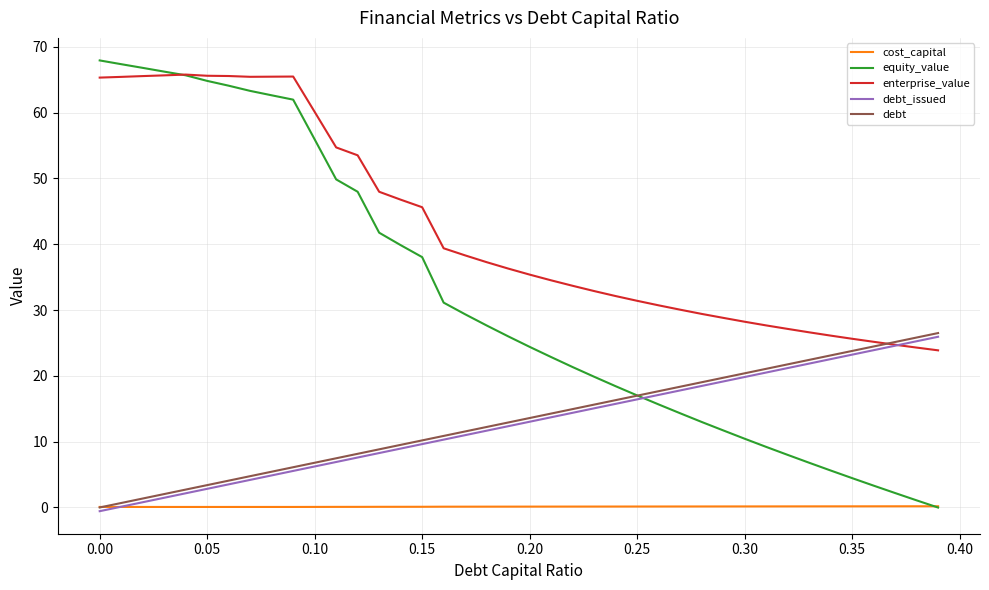

Which series has the largest range (max minus min)?

equity_value